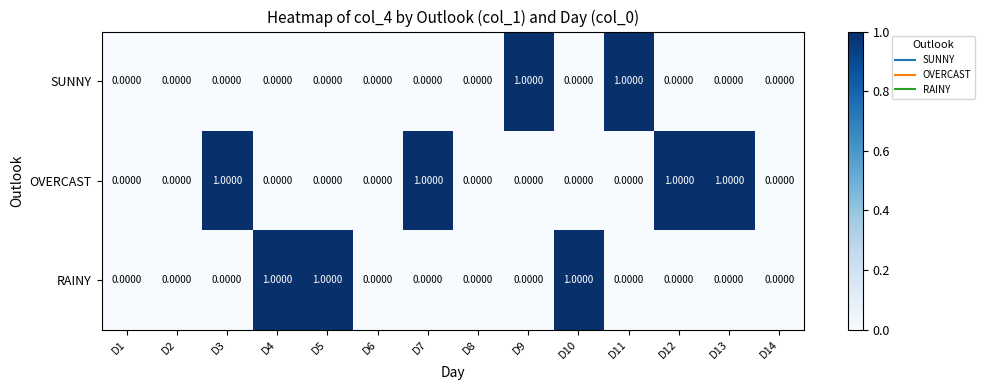

Which series has the largest total across all categories?

OVERCAST